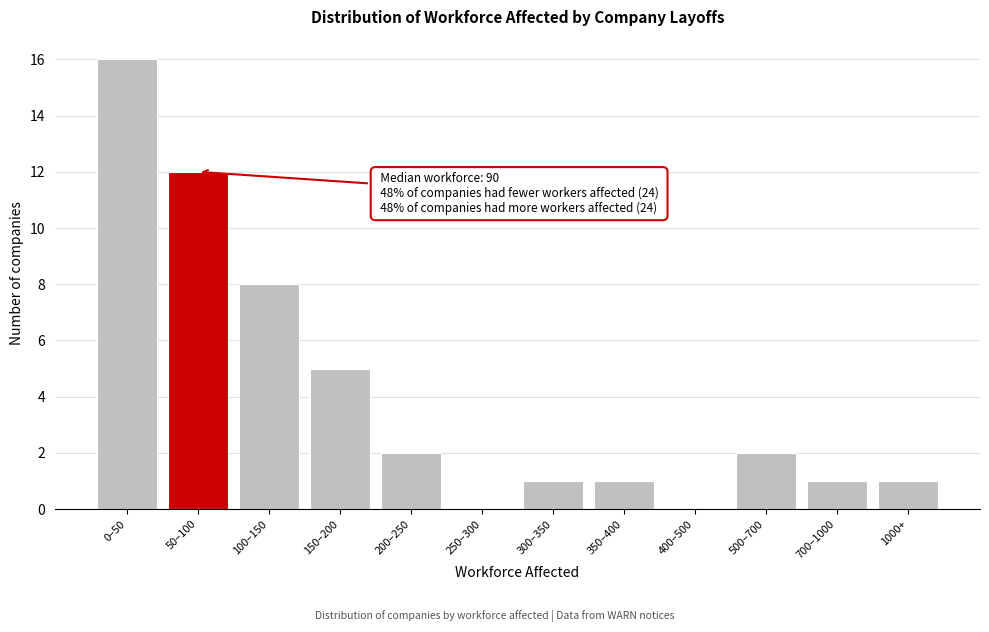

Reading right to left, what are all the values shown in this chart?

1000+=1	700–1000=1	500–700=2	400–500=0	350–400=1	300–350=1	250–300=0	200–250=2	150–200=5	100–150=8	50–100=12	0–50=16